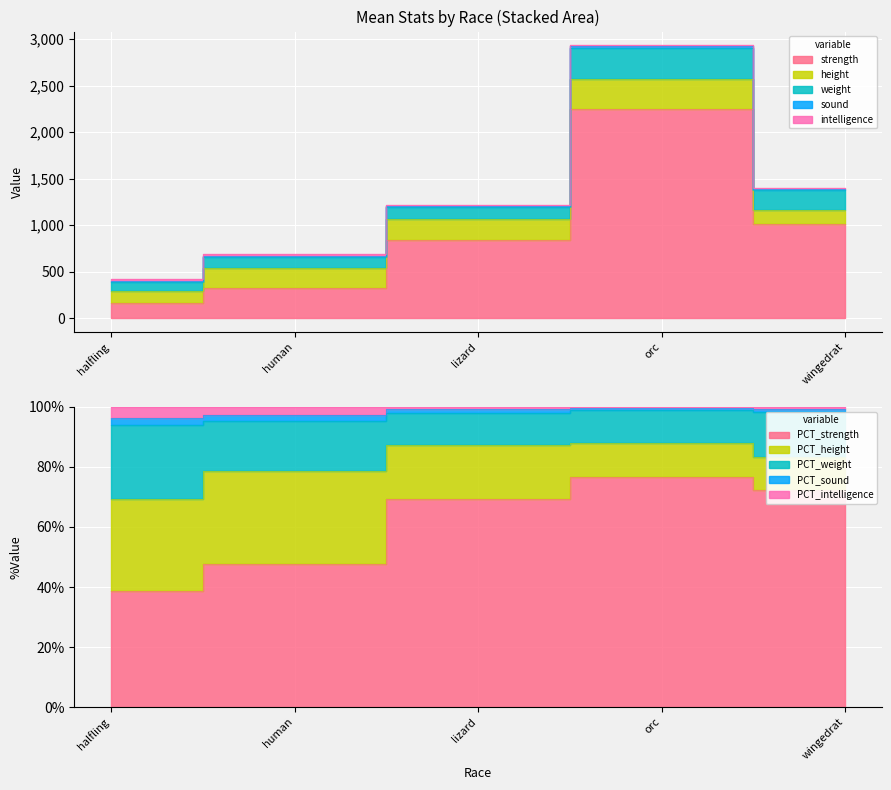

Count the number of categories in the chart.

5